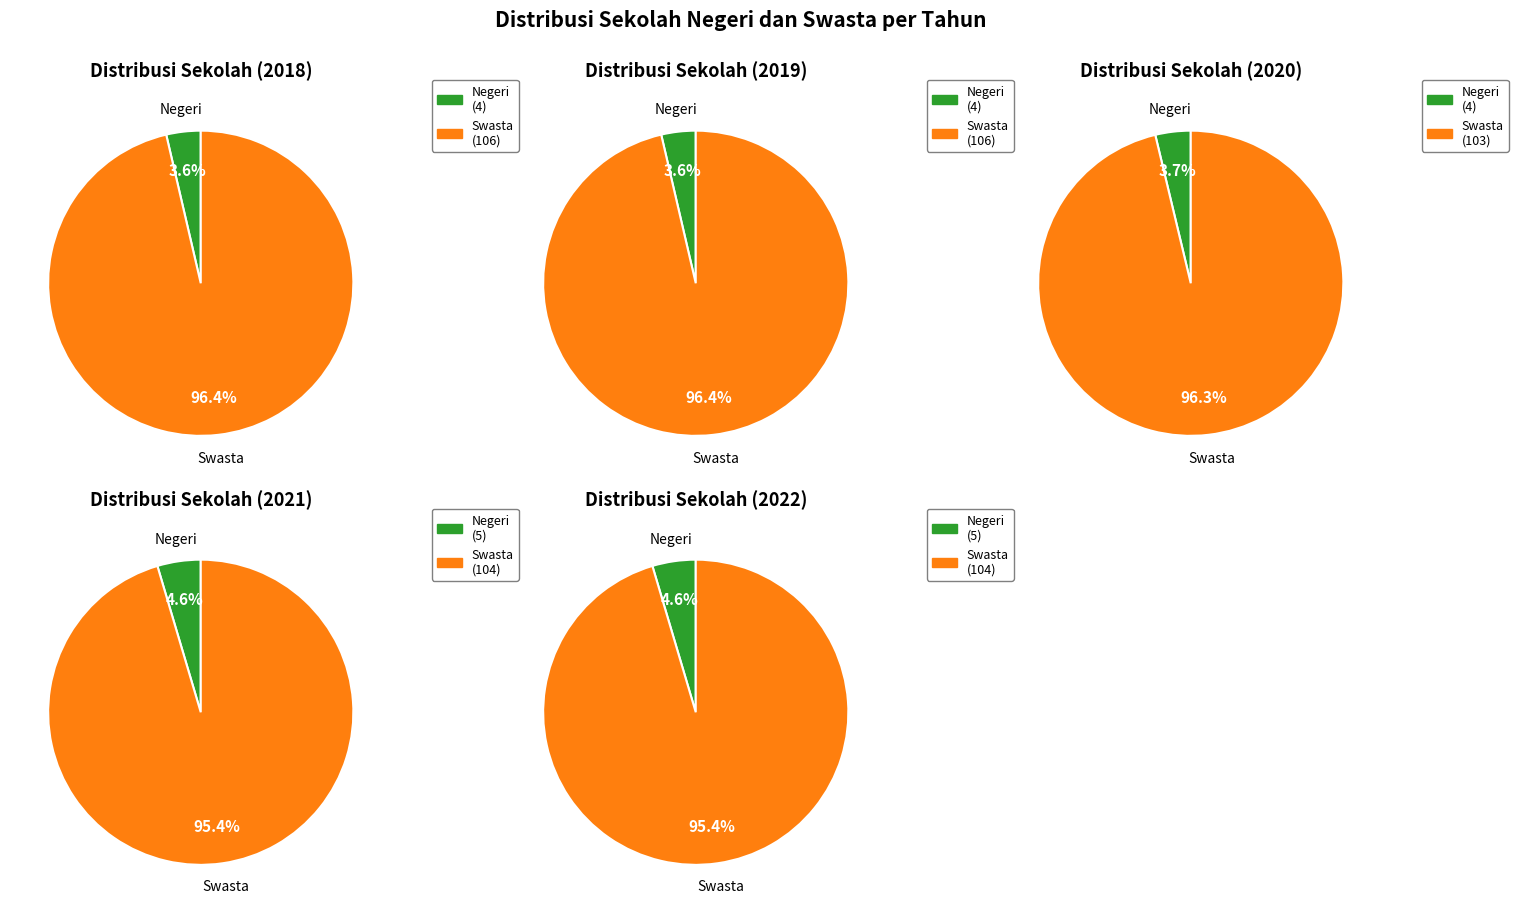

Which series has the widest spread of values?

2018